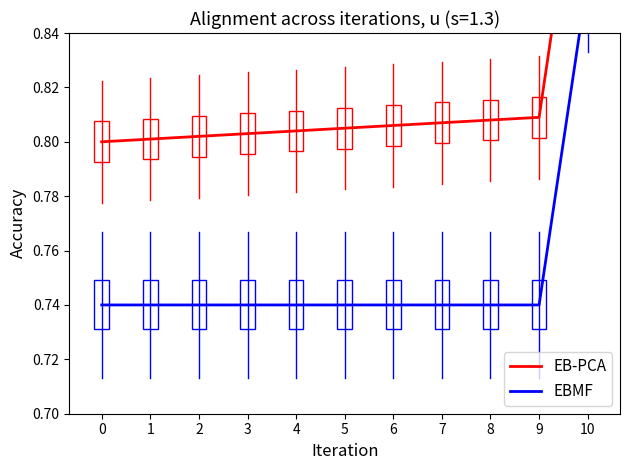

What is the maximum value for EB-PCA?

0.9